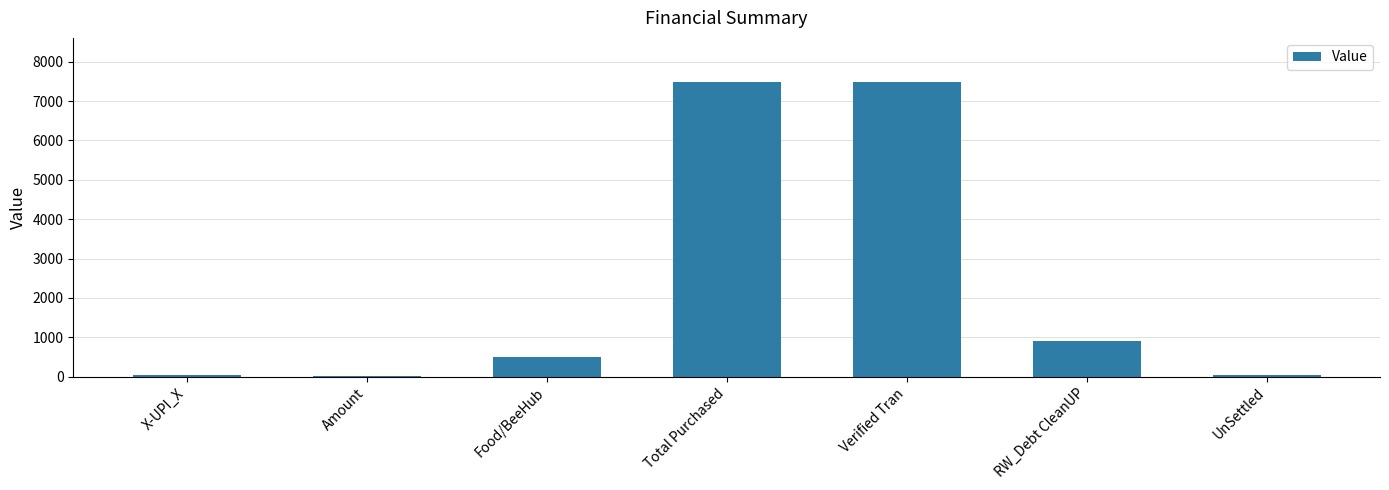

Is it true that the value at Food/BeeHub is 500.0?

True